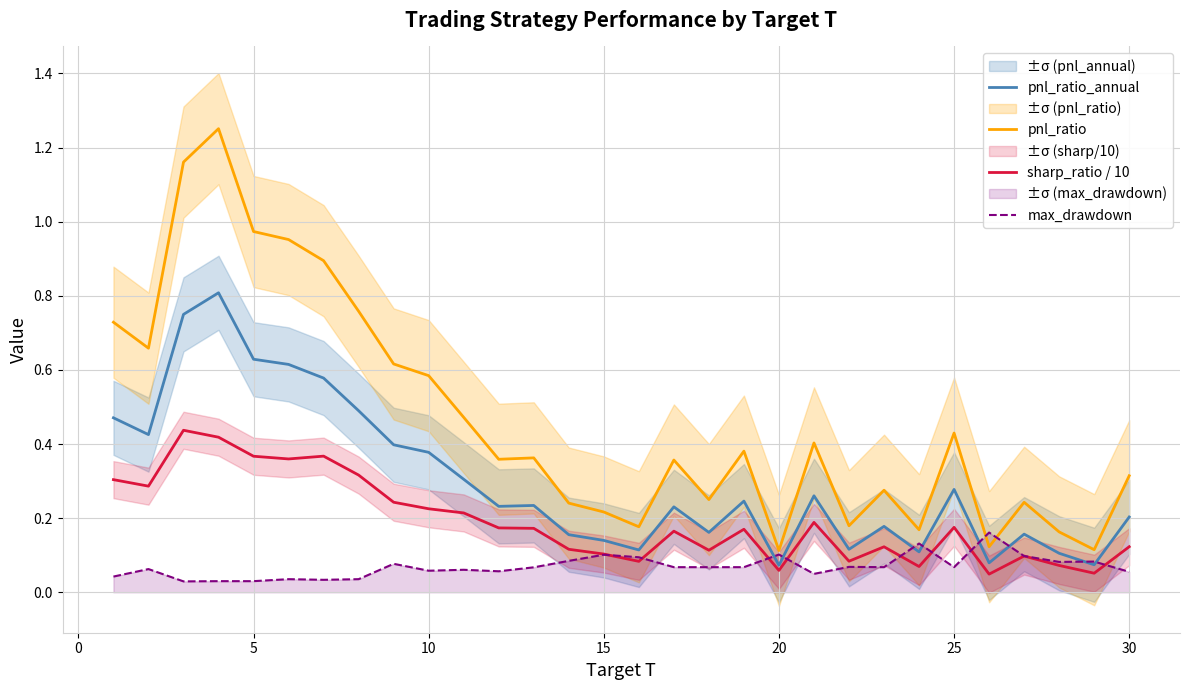

True or false: pnl_ratio and pnl_ratio_annual intersect in this chart.

False